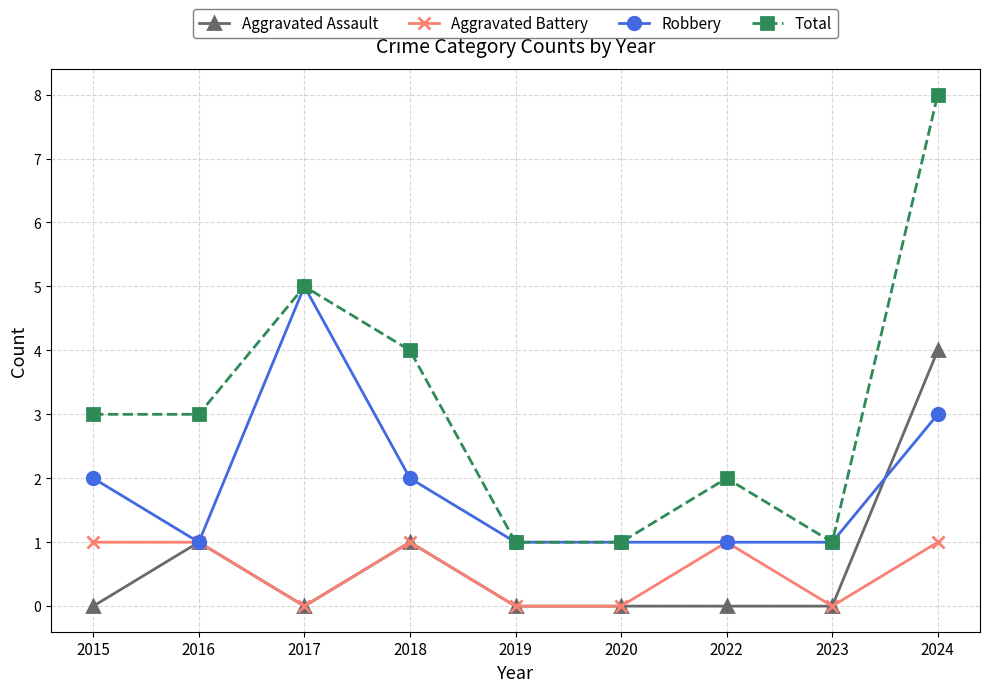

True or false: Aggravated Battery and Total cross at least once.

False